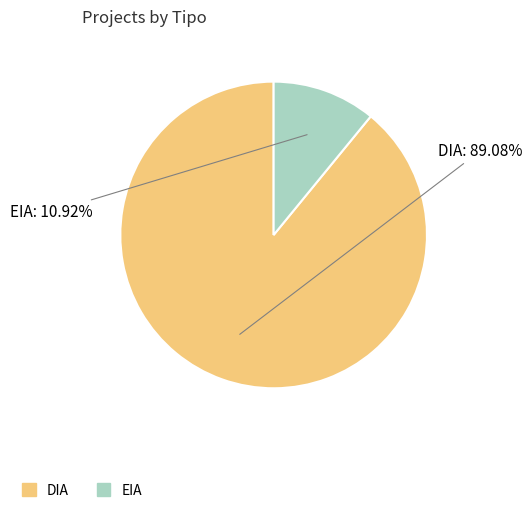

Approximately how many times larger is the value at DIA compared to EIA?

8.2